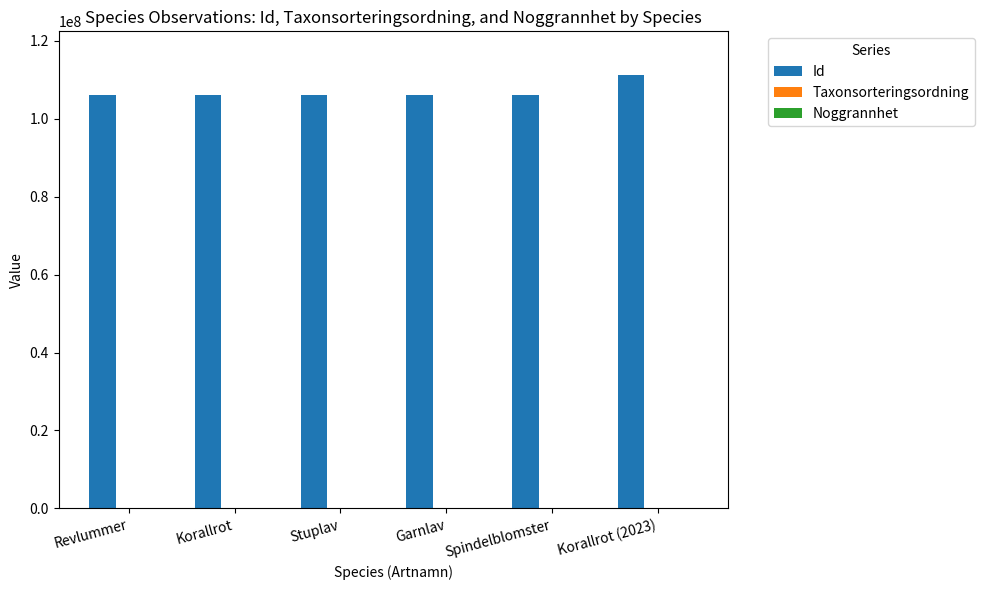

Which series has the widest spread of values?

Id